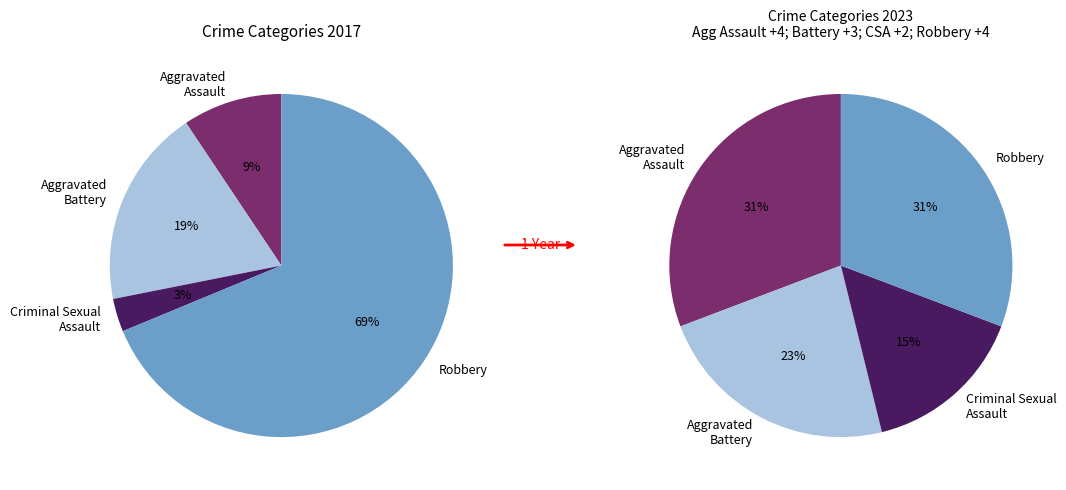

True or false: Aggravated Assault accounts for 9% of the total.

True